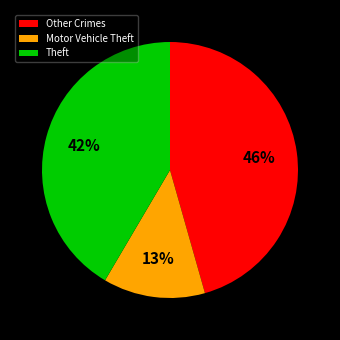

What is the ratio of the value at Motor Vehicle Theft to the value at Other Crimes?

0.3